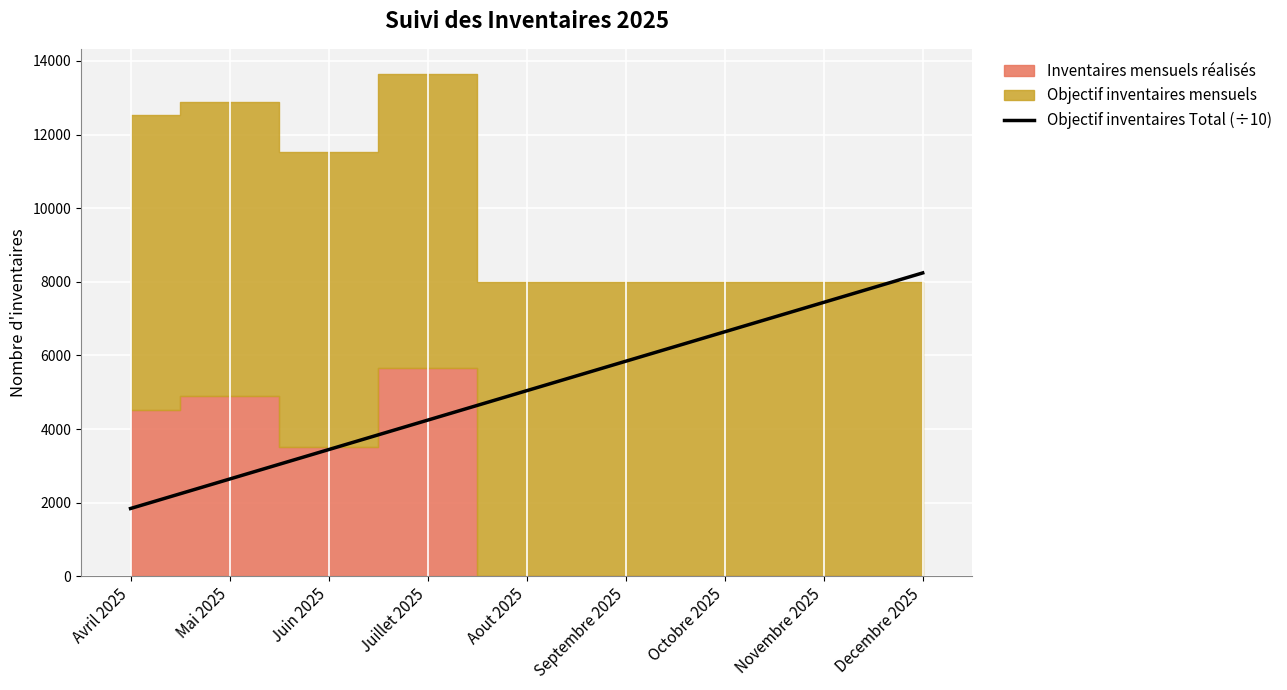

Which category has the highest value in the Objectif inventaires Total (÷10) series?

Decembre 2025